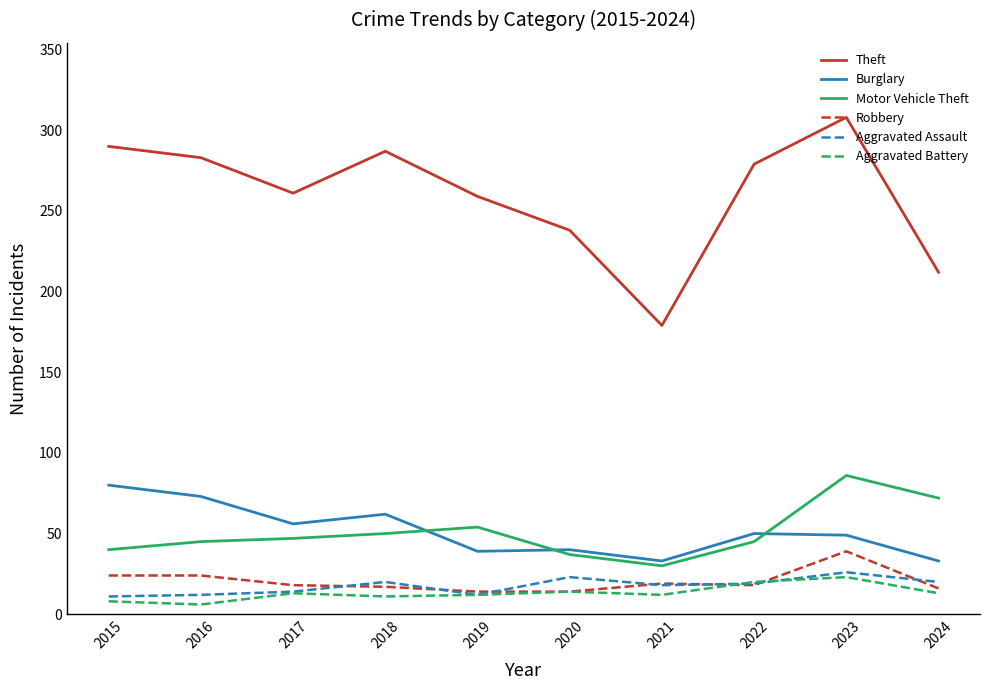

Between 2015 and 2020, which series saw the biggest shift?

Theft